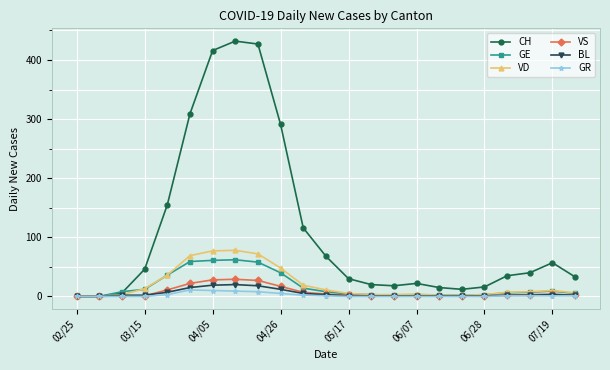

Which series has the largest range (max minus min)?

CH